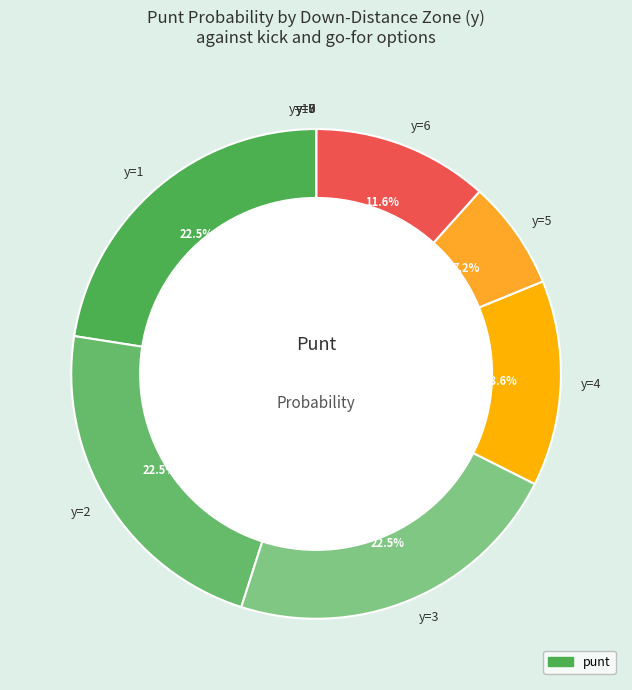

To the nearest percent, what is the difference between the largest and smallest slice percentages?

23%